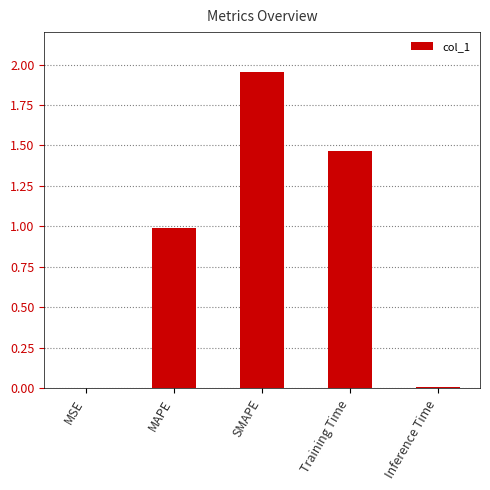

What is the sum of the values at Training Time and SMAPE?

3.4